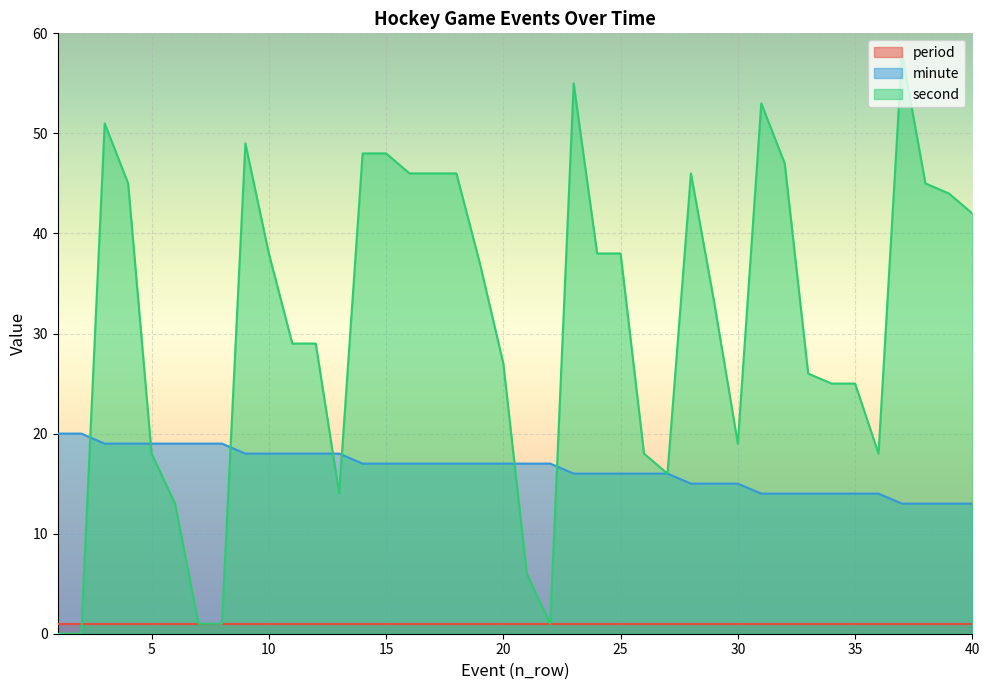

What is the difference between the second values at 13 and 23?

41